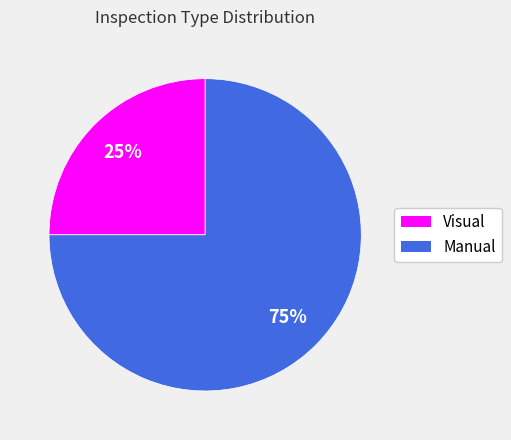

Is the sum of Visual and Manual greater than half?

Yes